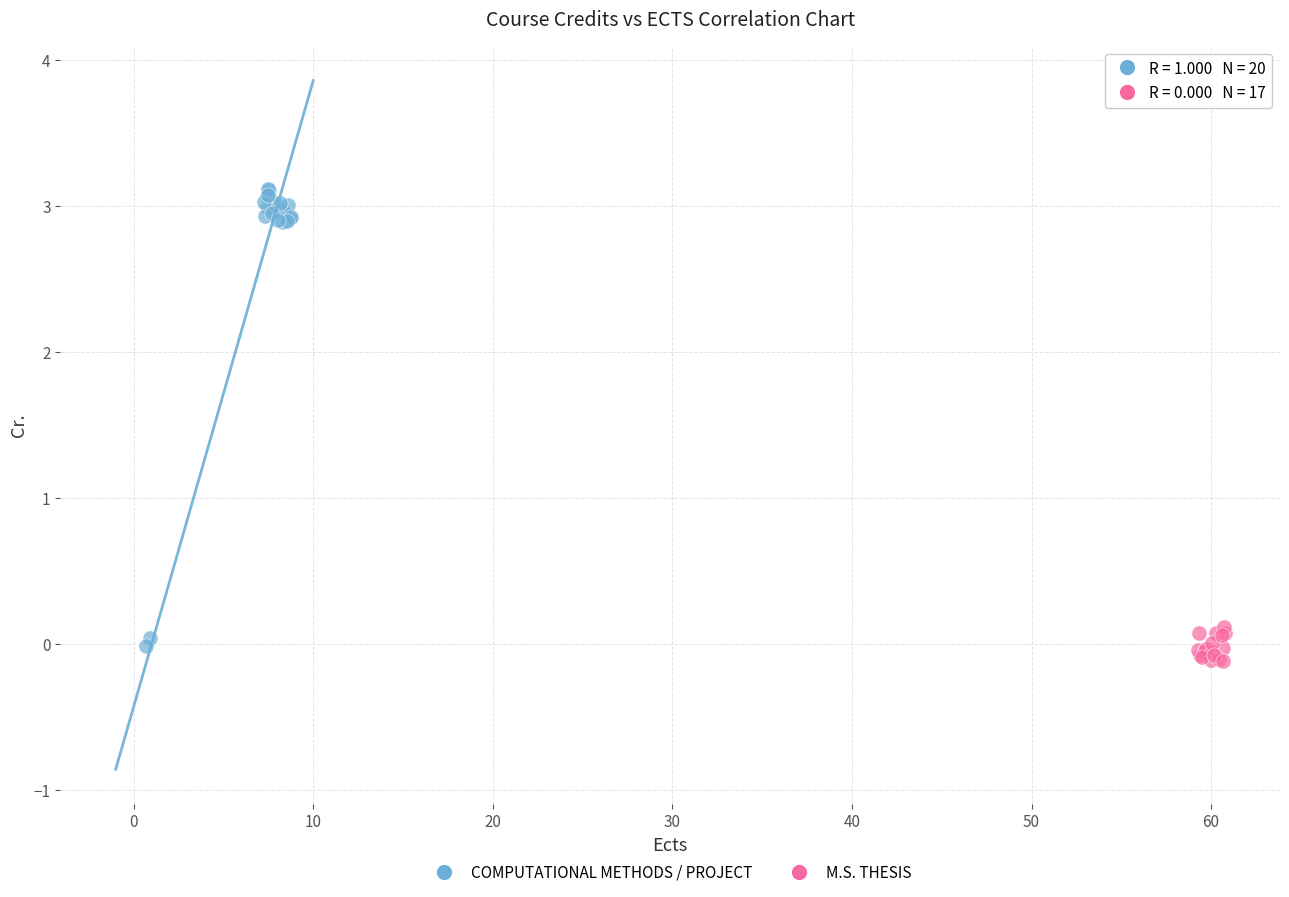

Which series reaches the maximum Y coordinate?

COMPUTATIONAL METHODS / PROJECT